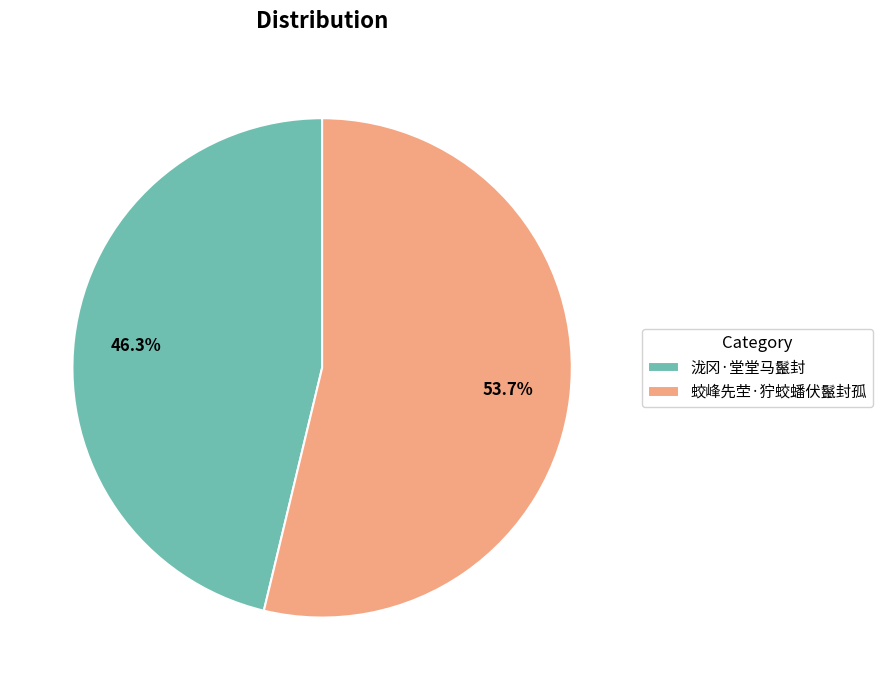

Which slice is the largest?

蛟峰先茔·狞蛟蟠伏鬣封孤